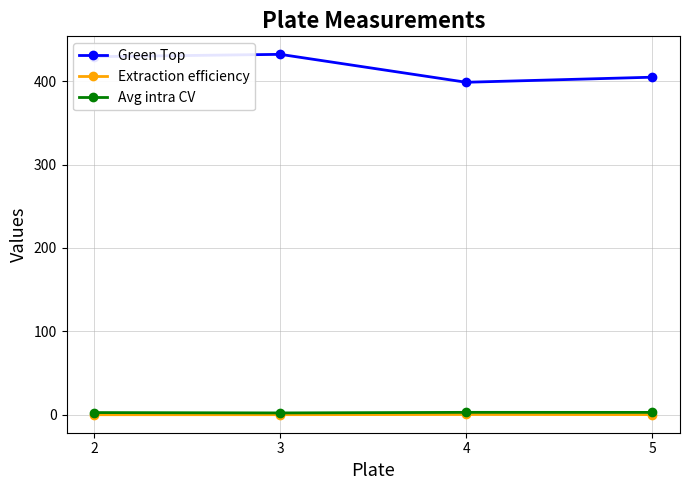

How many lines are shown in the chart?

3